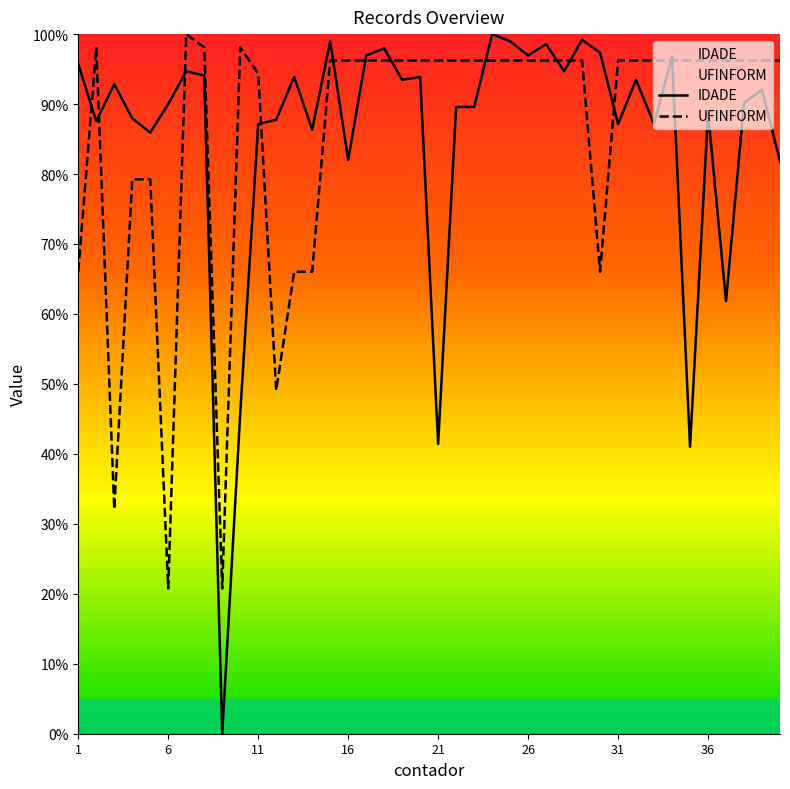

True or false: UFINFORM has a value of 150.0 at 6.

False